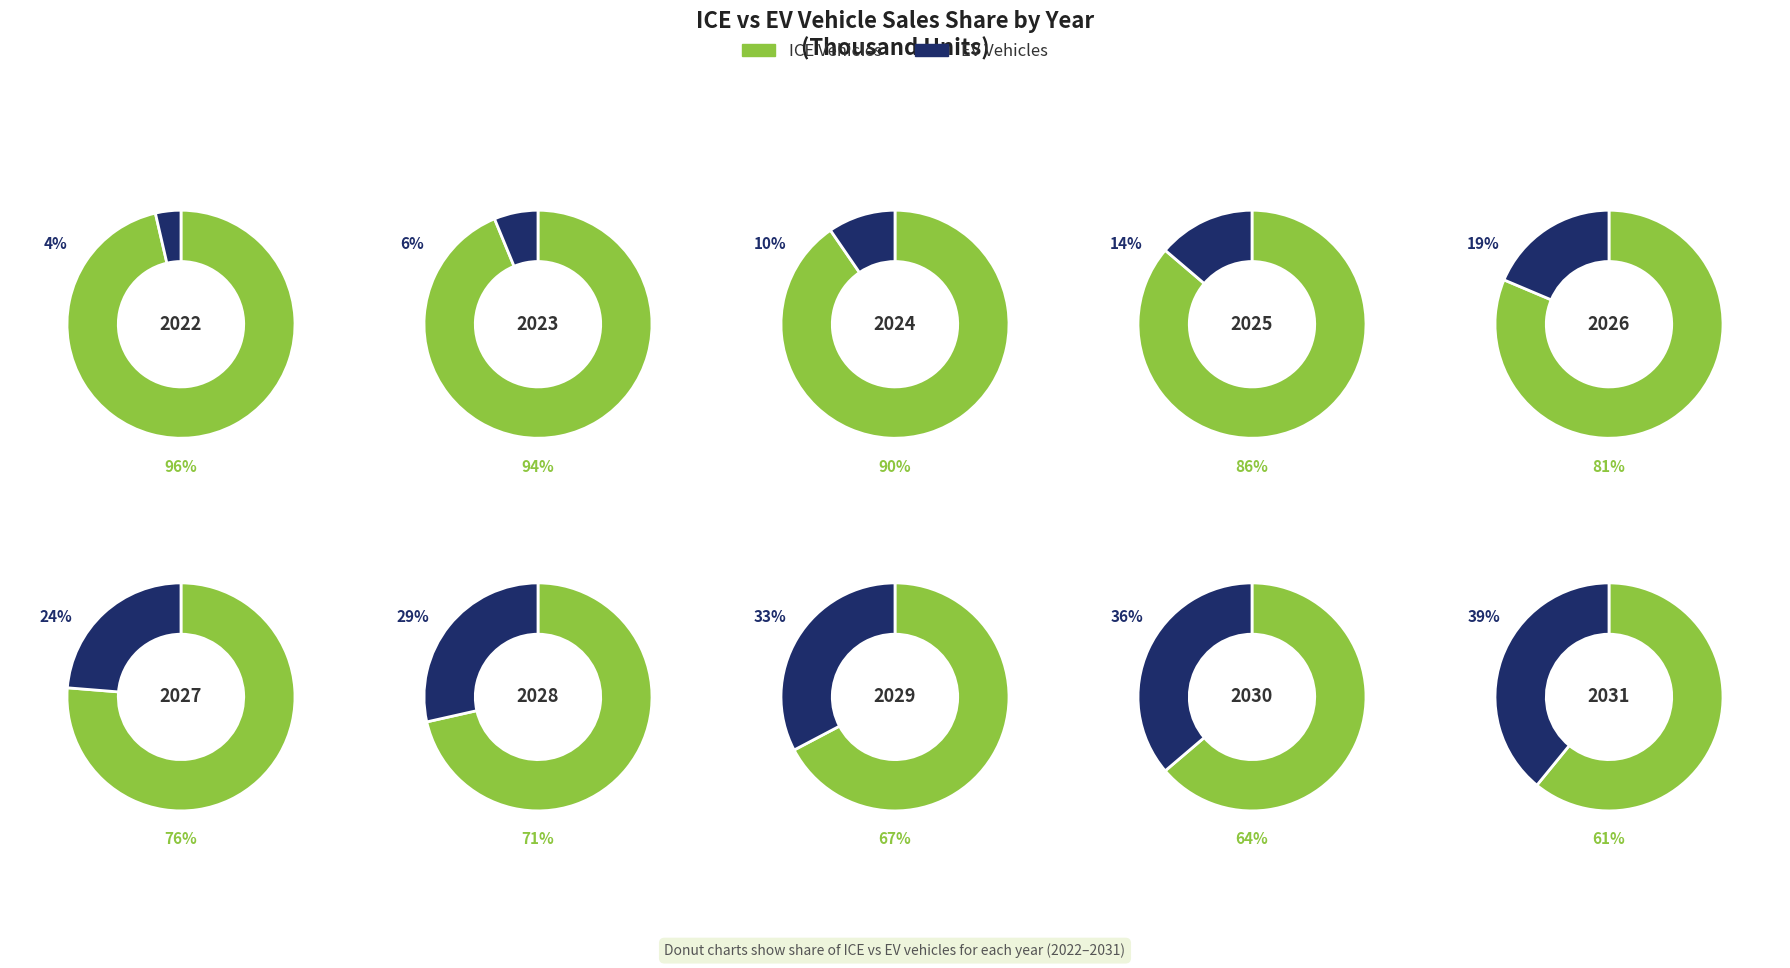

Which series changed the most between 2027 and 2028?

ev